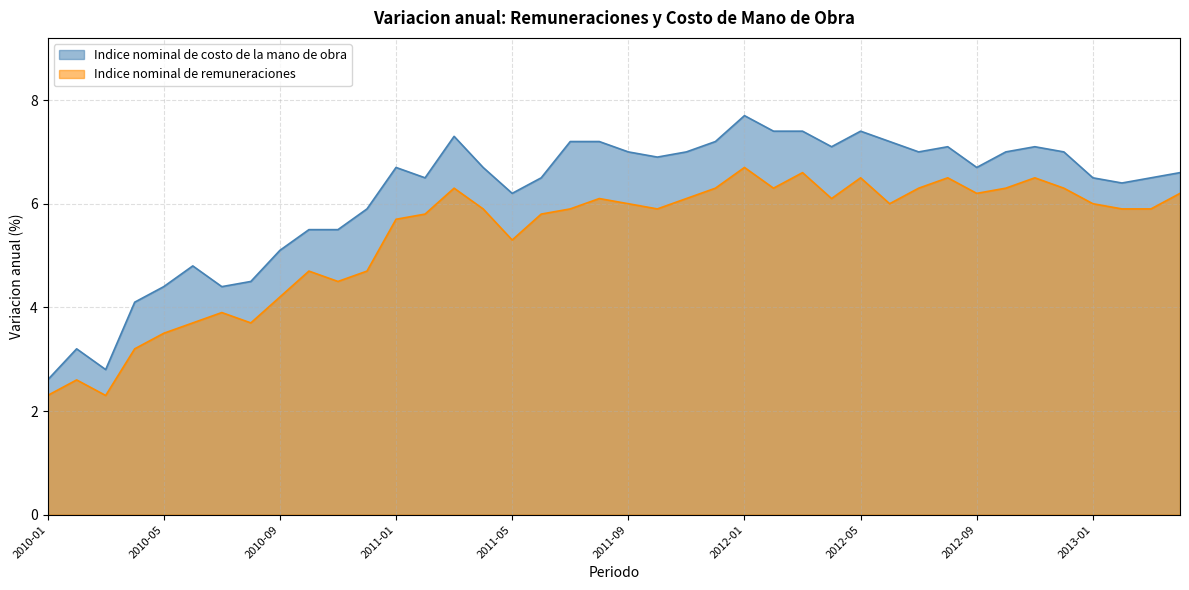

What position from the left is 2011-11?

23